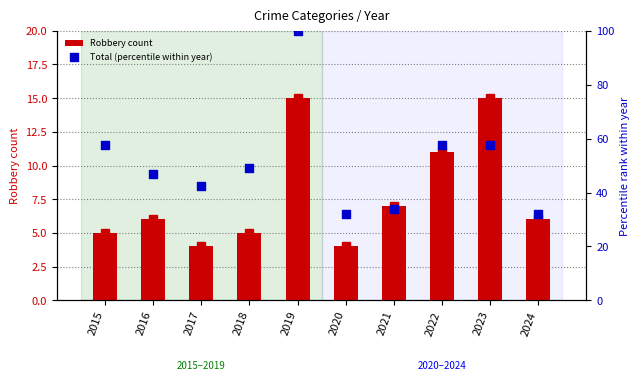

Which series contains the lowest Y value?

Robbery count